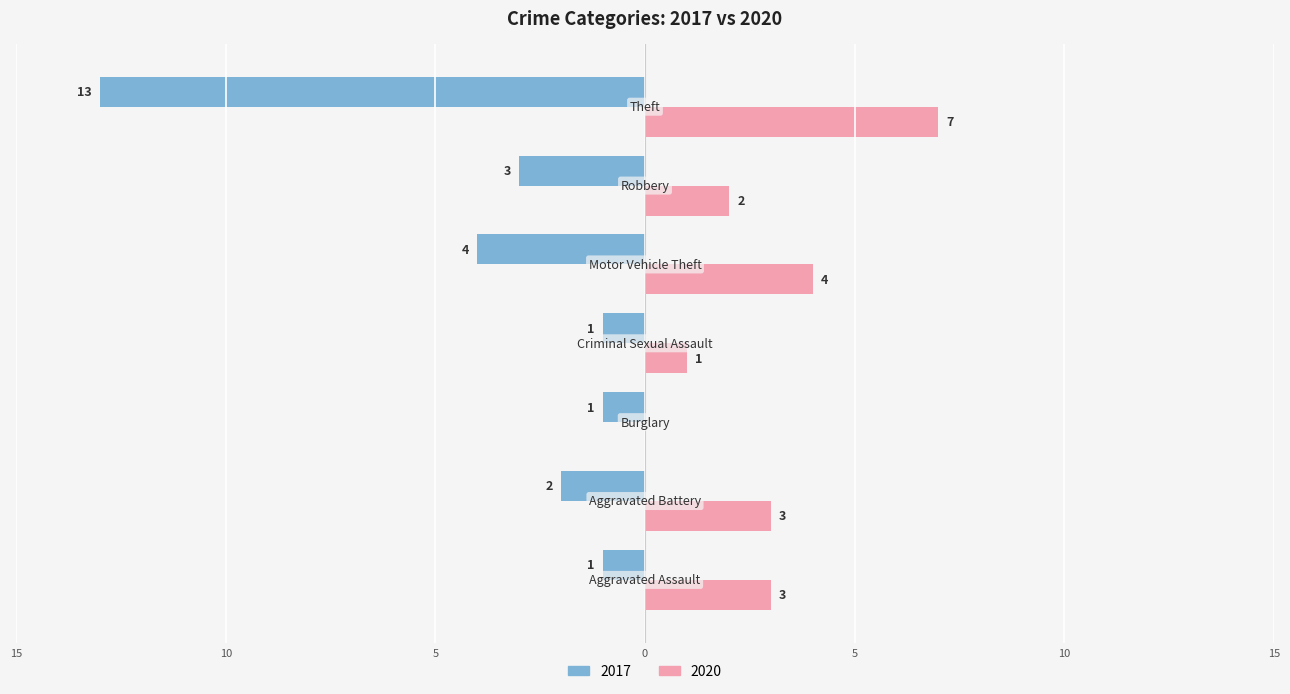

What are all the series names shown in the legend?

2017, 2020